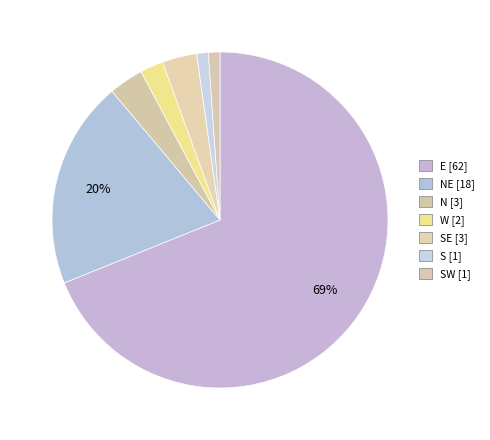

To the nearest percent, what is the difference between the largest and smallest slice percentages?

68%